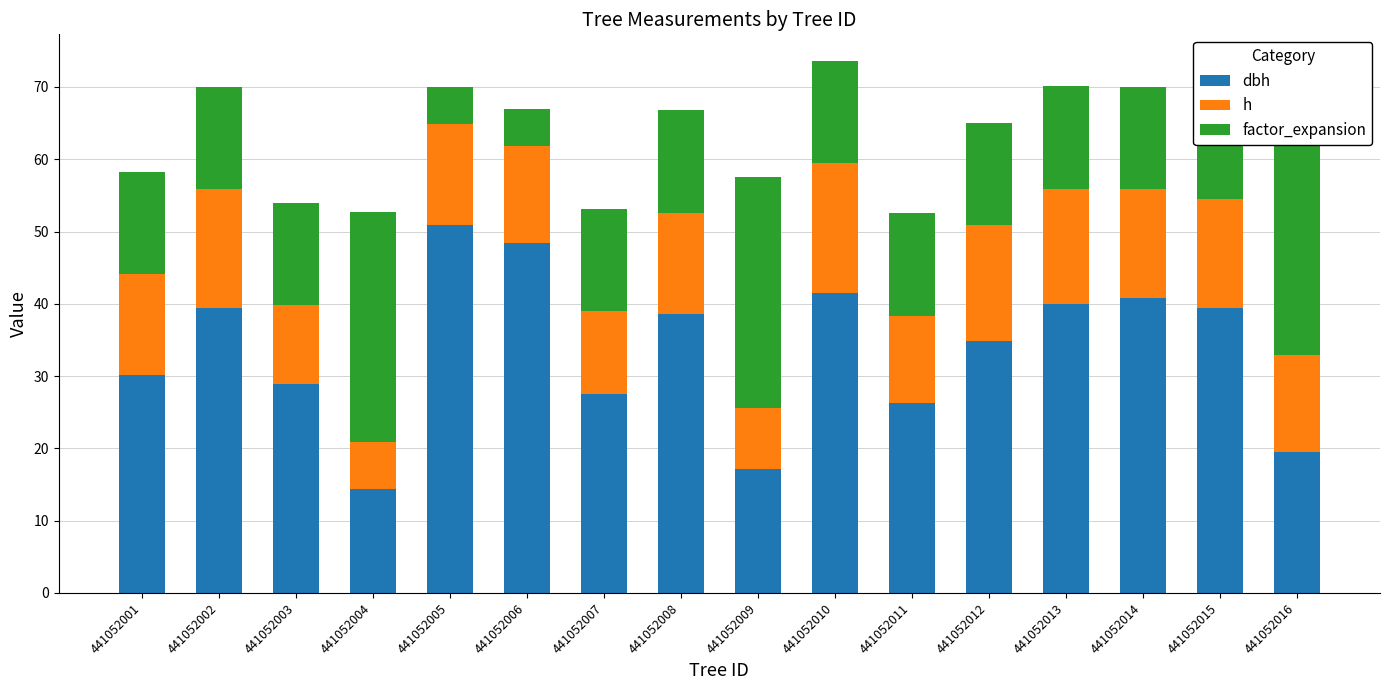

Where does the h series first go above 14?

441052002